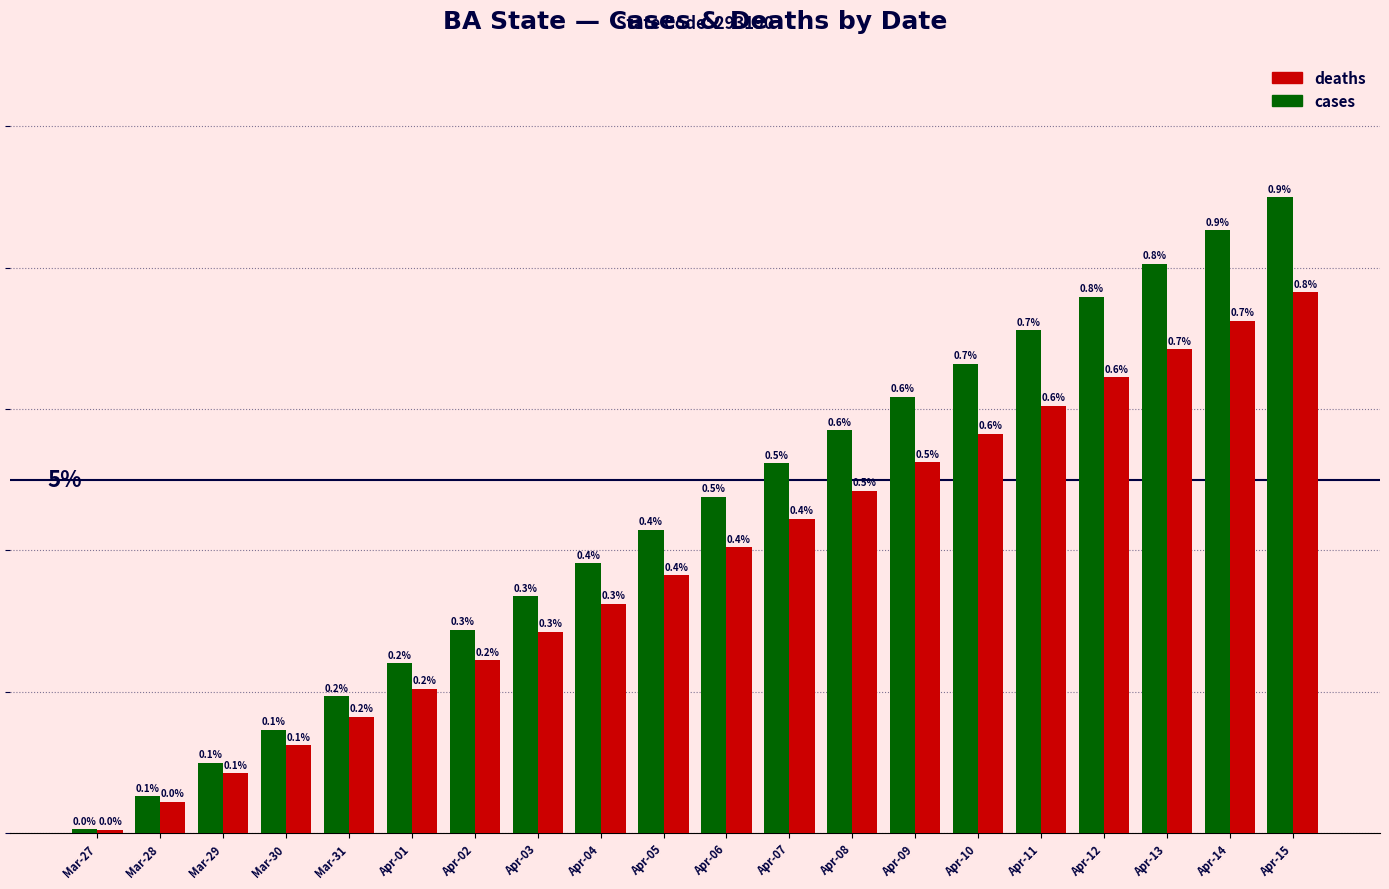

What are all the series names shown in the legend?

deaths, cases